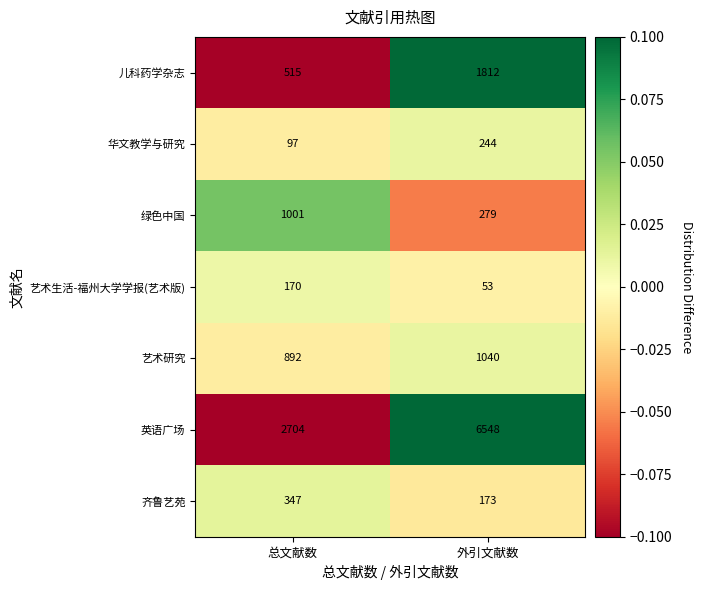

How many values in the 华文教学与研究 series are below 244?

1